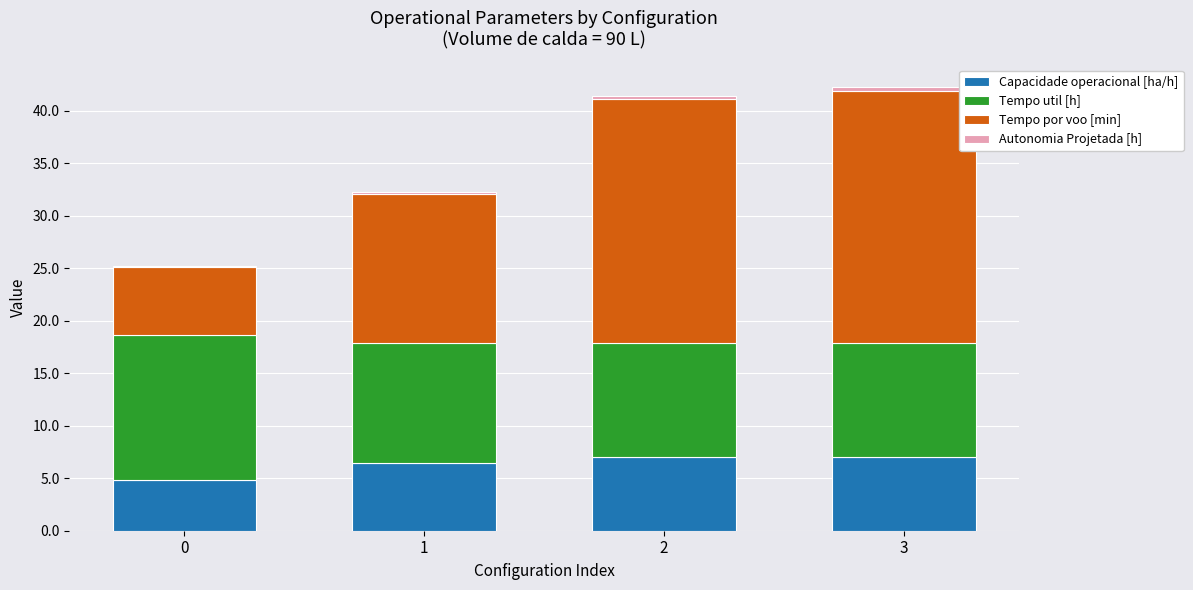

How many categories are shown in the chart?

4